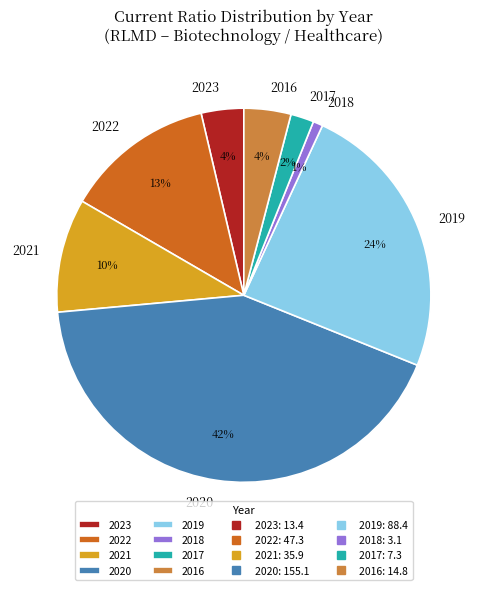

The 2023 slice represents 16% of the pie. True or false?

False